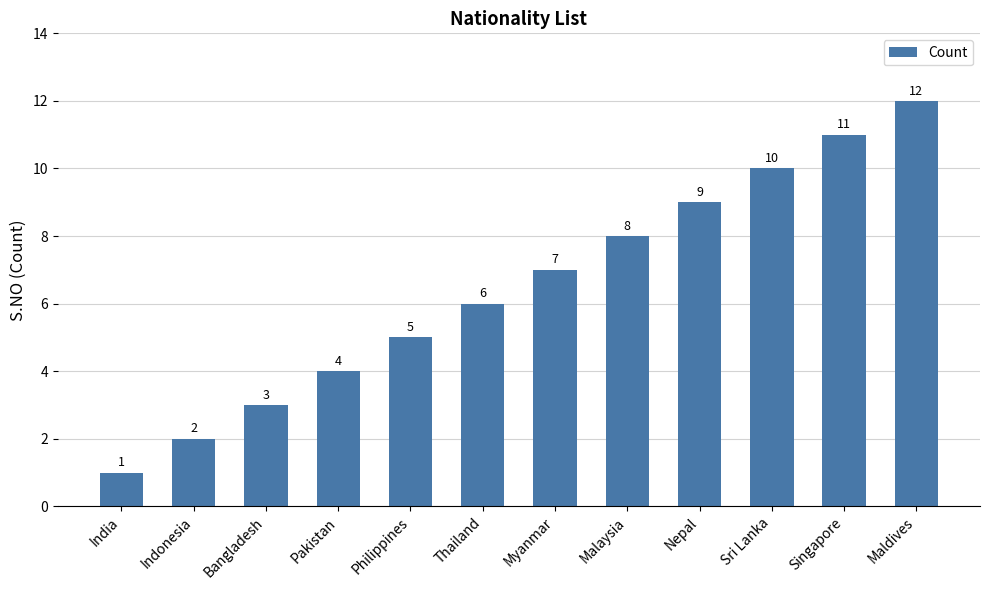

What is the value of the 7th bar from the left?

7